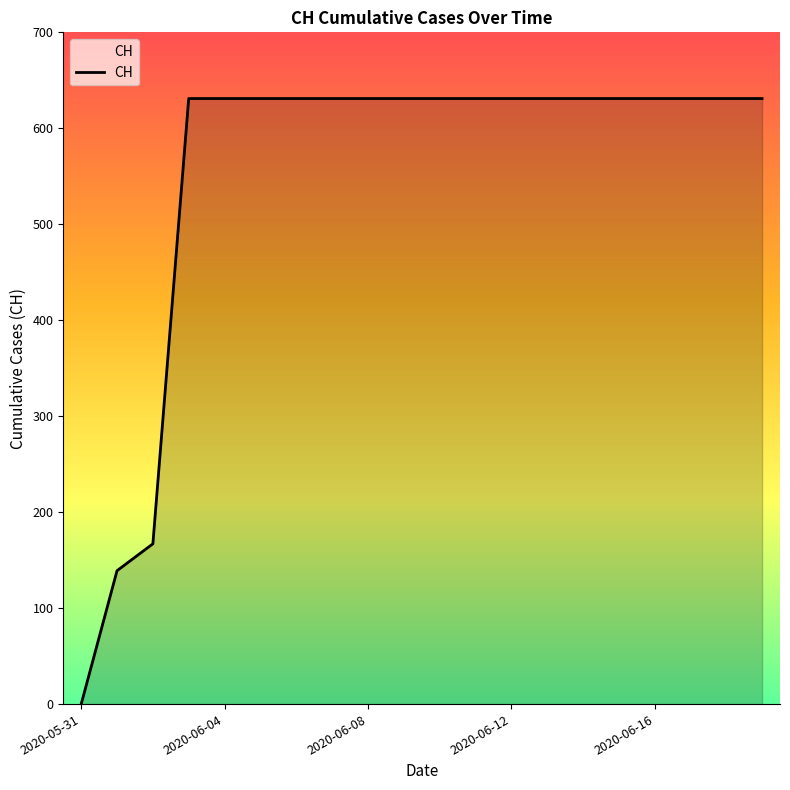

What is the average value?

552